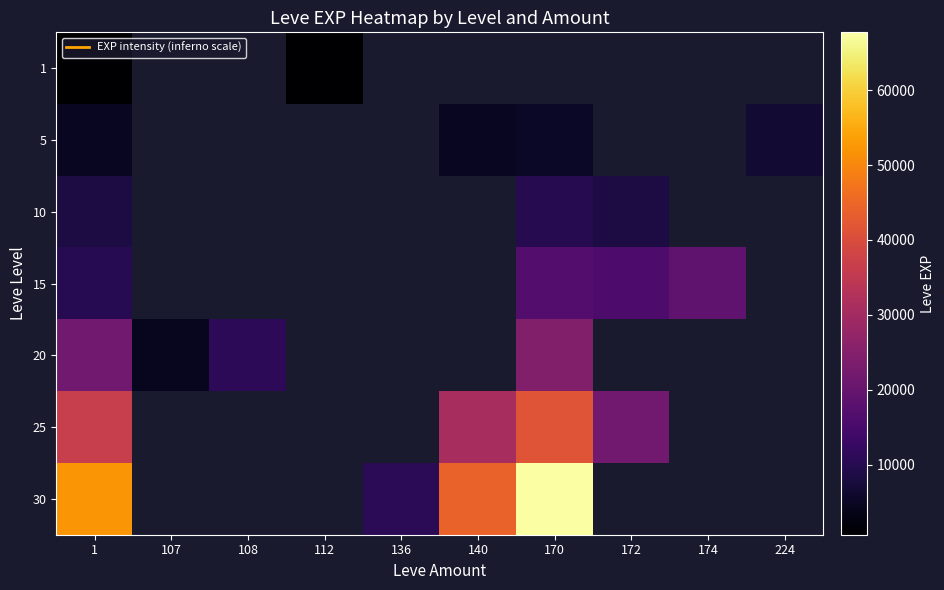

How many categories are shown in the chart?

10